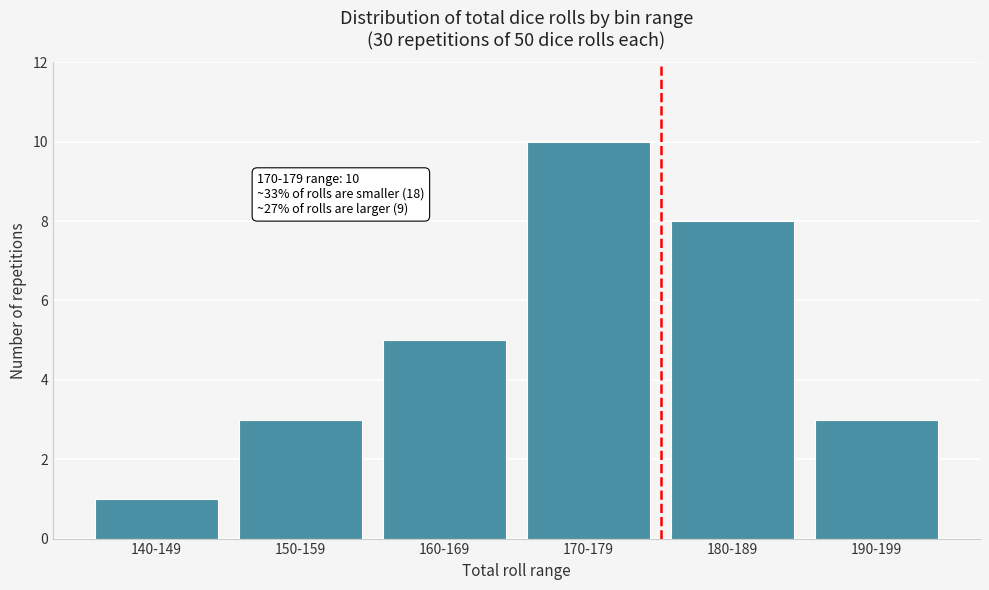

Reading left to right, transcribe all the data shown in this chart.

140-149=1	150-159=3	160-169=5	170-179=10	180-189=8	190-199=3